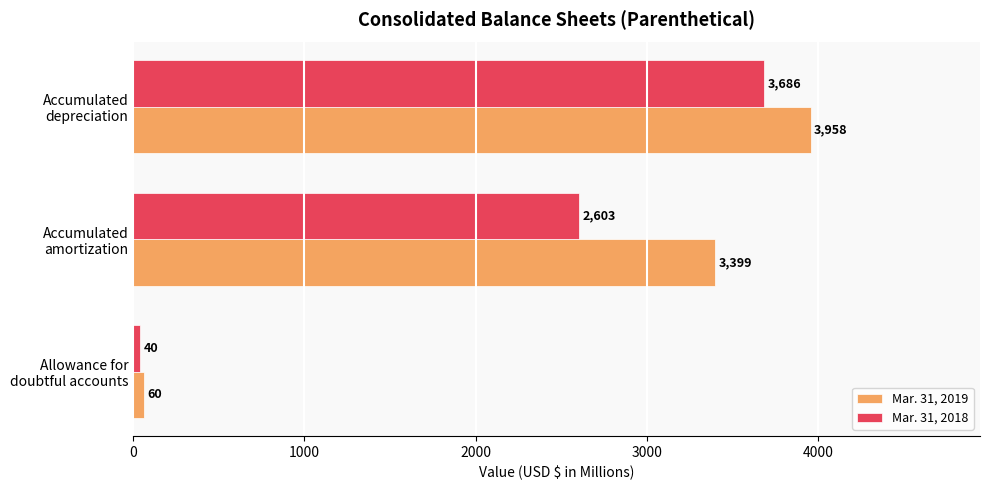

What is the sum of all Mar. 31, 2019 values?

7417